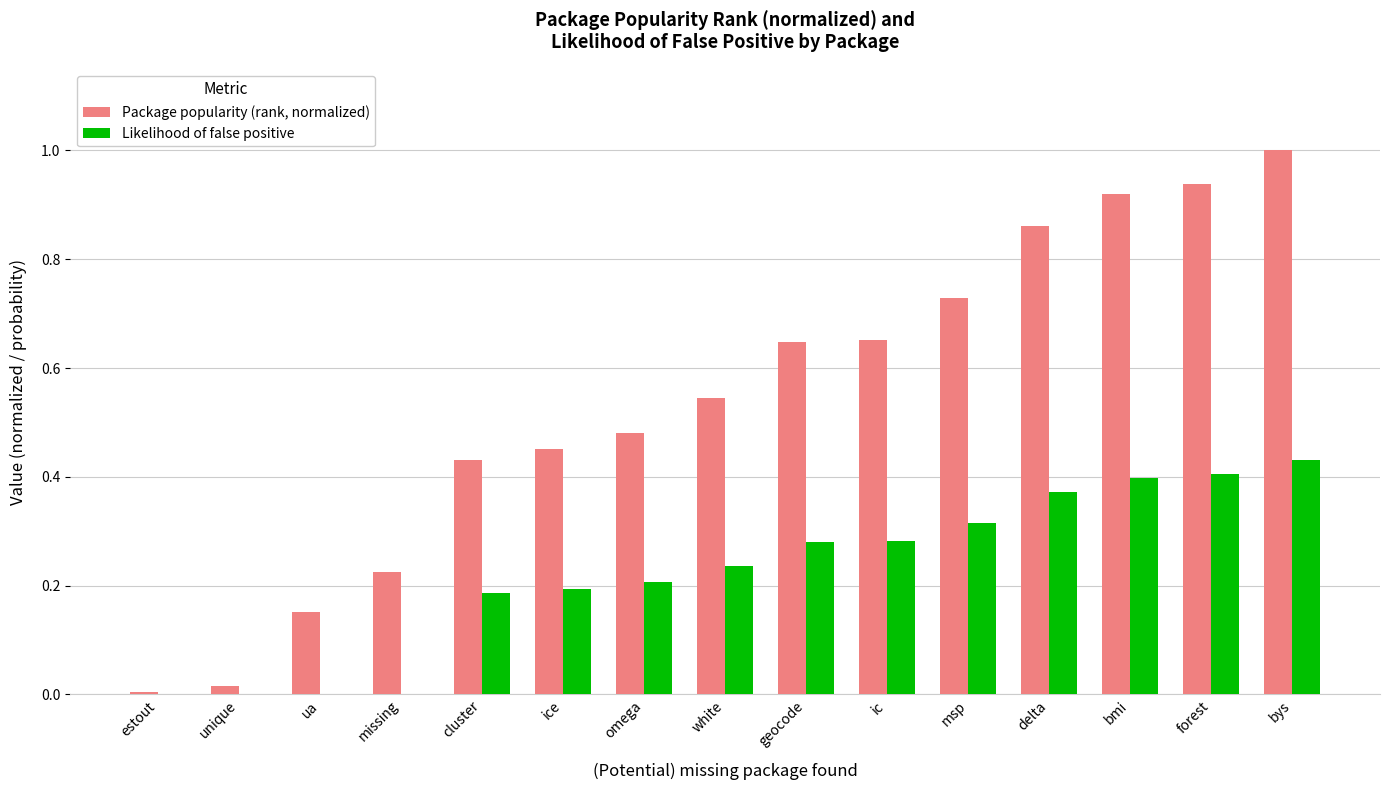

Between geocode and forest, which series saw the biggest shift?

Package popularity (rank, normalized)